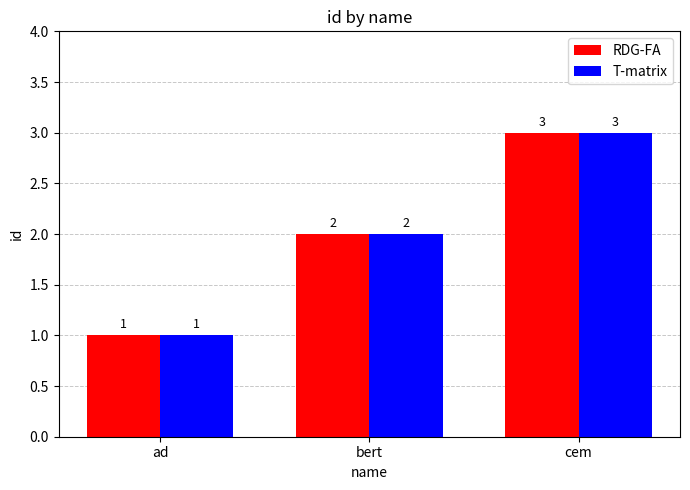

Where is T-matrix nearest to the value 2?

bert